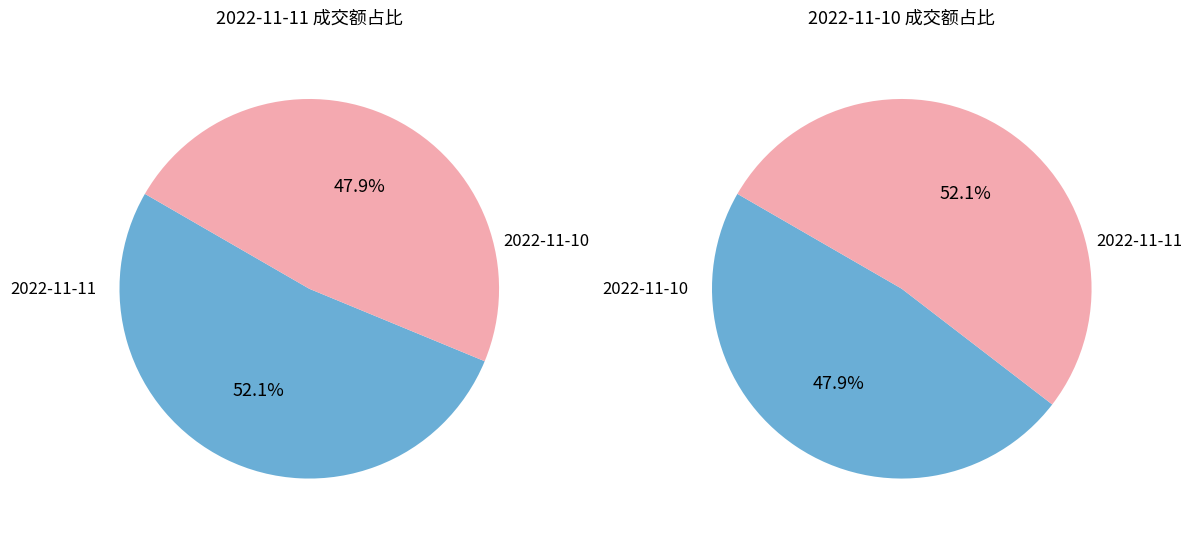

Does 2022-11-10 account for over 50% of the chart?

No